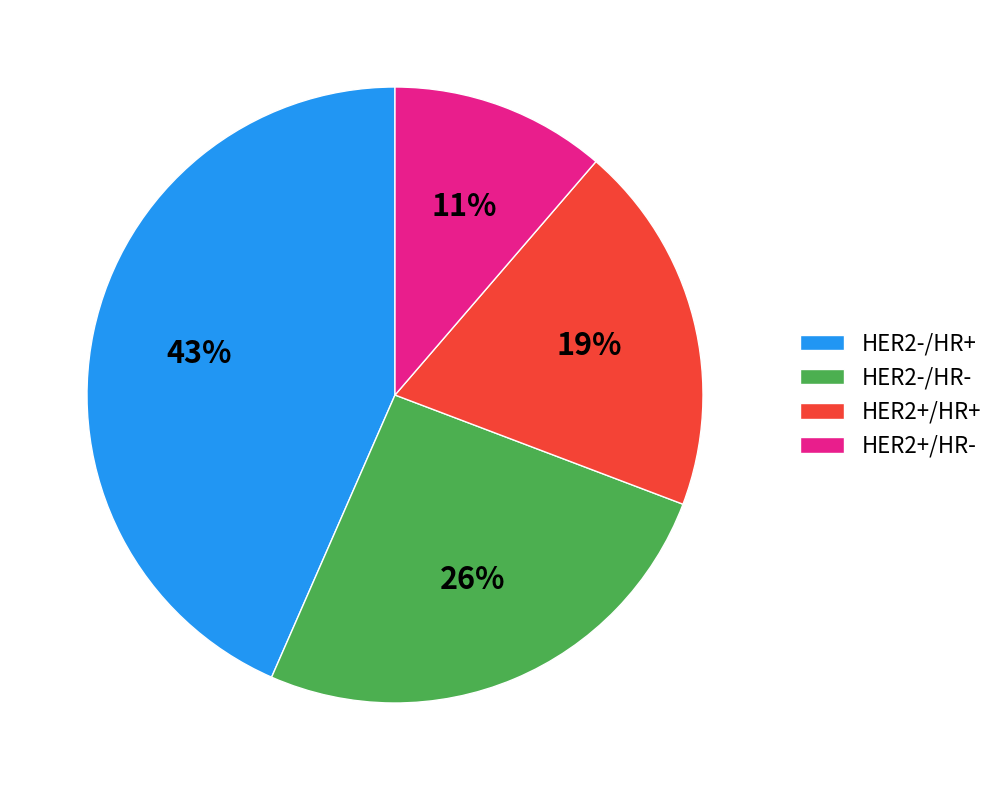

Between HER2-/HR+ and HER2-/HR-, which is larger?

HER2-/HR+